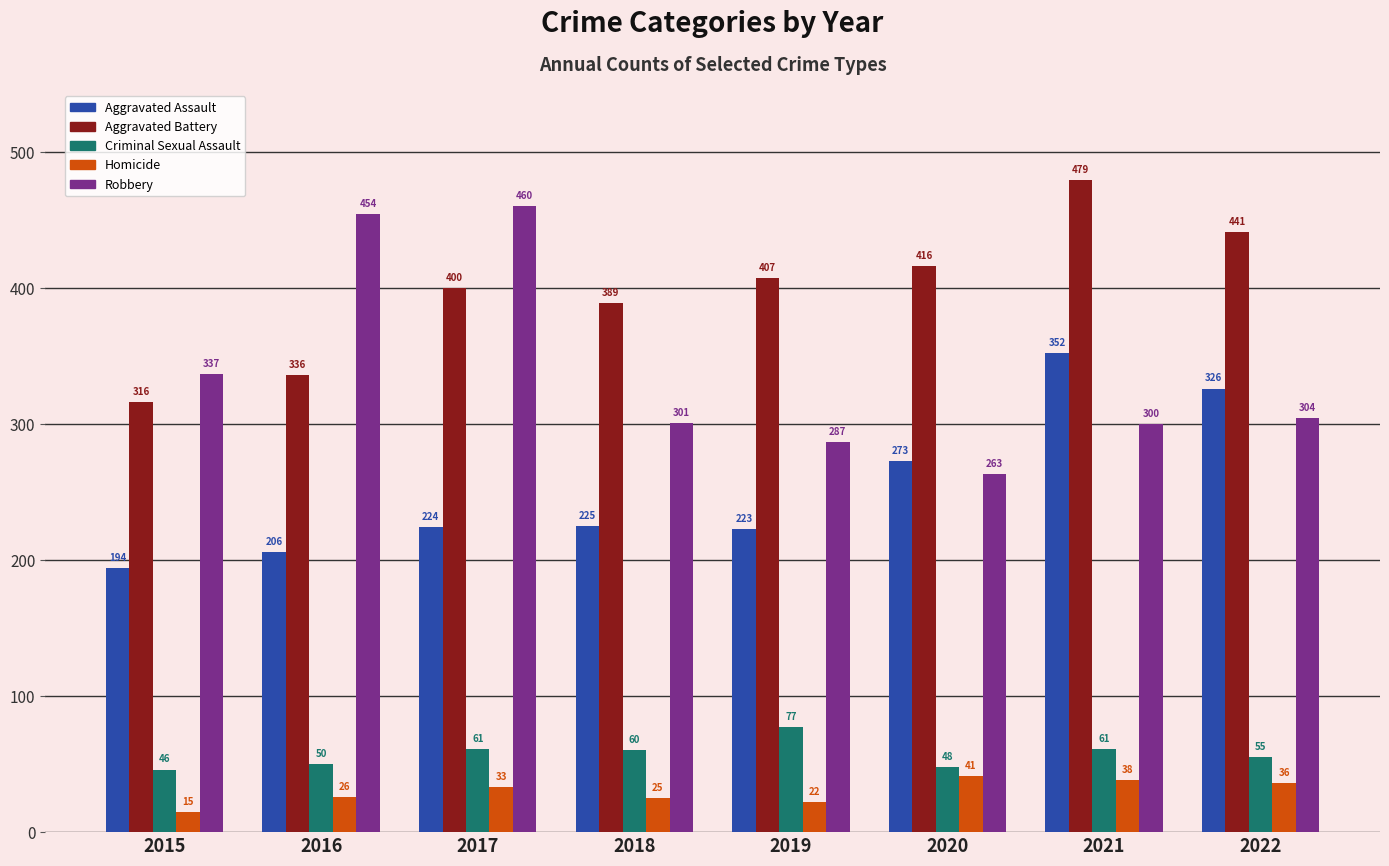

Reading left to right, list all the values displayed in this chart.

Aggravated Assault: 2015=194	2016=206	2017=224	2018=225	2019=223	2020=273	2021=352	2022=326
Aggravated Battery: 2015=316	2016=336	2017=400	2018=389	2019=407	2020=416	2021=479	2022=441
Criminal Sexual Assault: 2015=46	2016=50	2017=61	2018=60	2019=77	2020=48	2021=61	2022=55
Homicide: 2015=15	2016=26	2017=33	2018=25	2019=22	2020=41	2021=38	2022=36
Robbery: 2015=337	2016=454	2017=460	2018=301	2019=287	2020=263	2021=300	2022=304